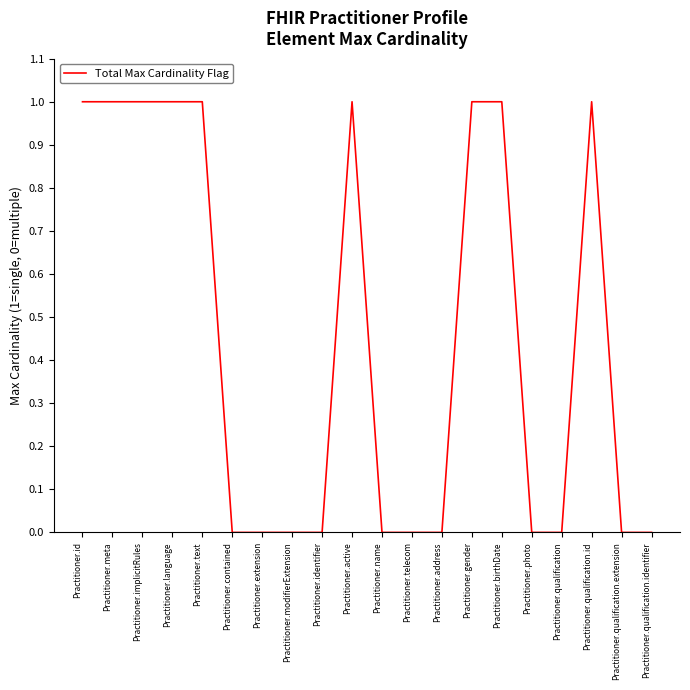

Which has a higher value, Practitioner.modifierExtension or Practitioner.meta?

Practitioner.meta